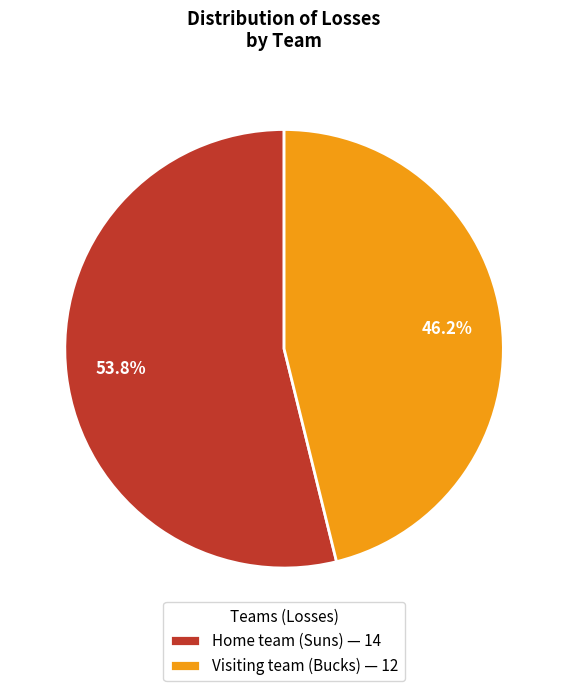

Does Home team (Suns) account for over 50% of the chart?

Yes